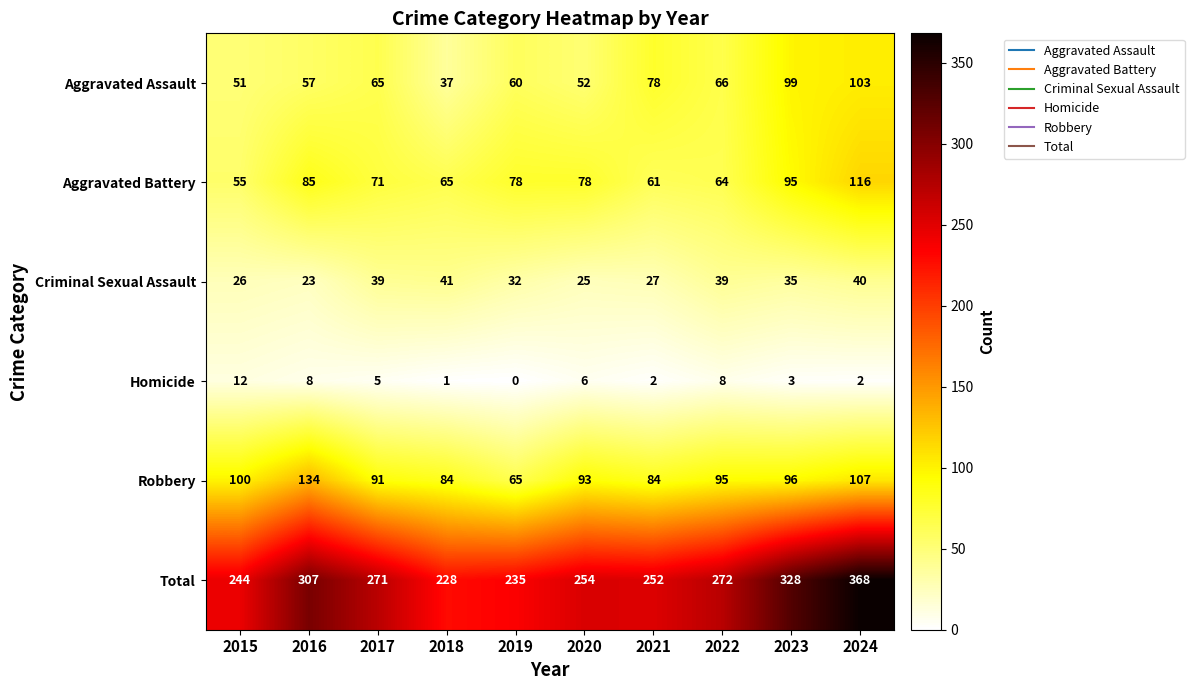

How many data points does each series have?

10